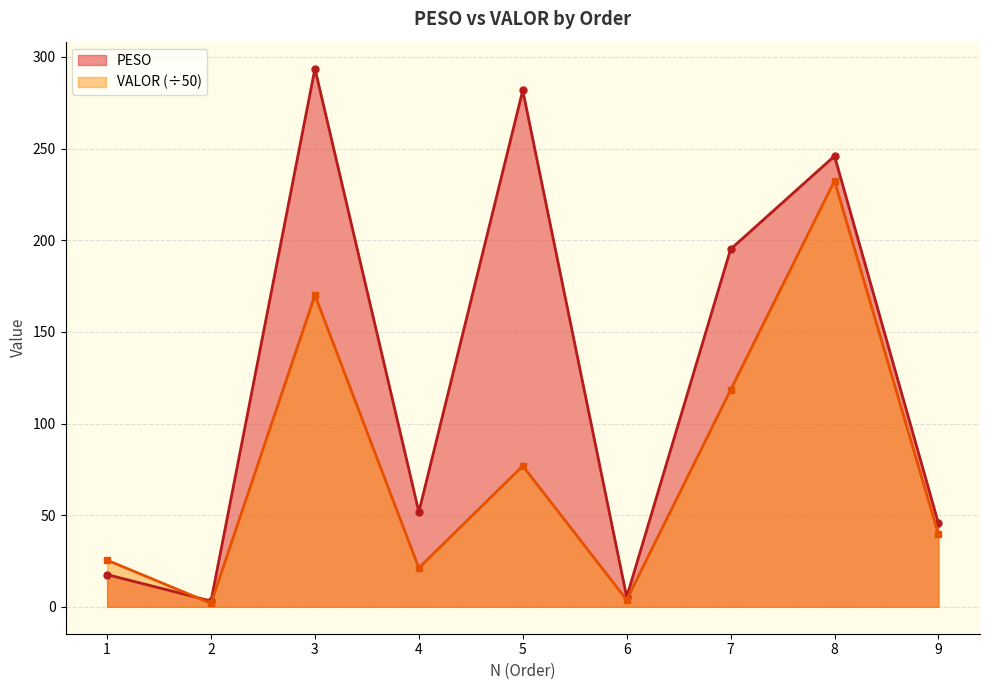

How many categories are shown in the chart?

9